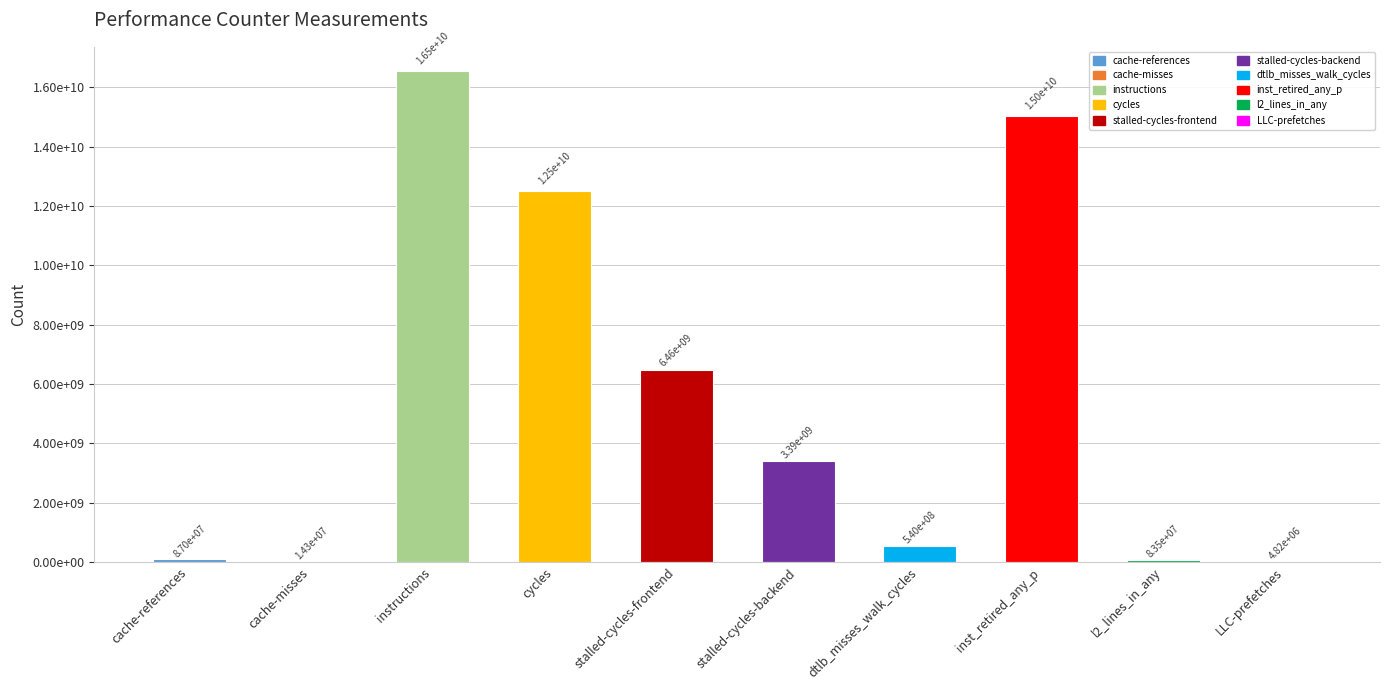

Are the bars horizontal?

No